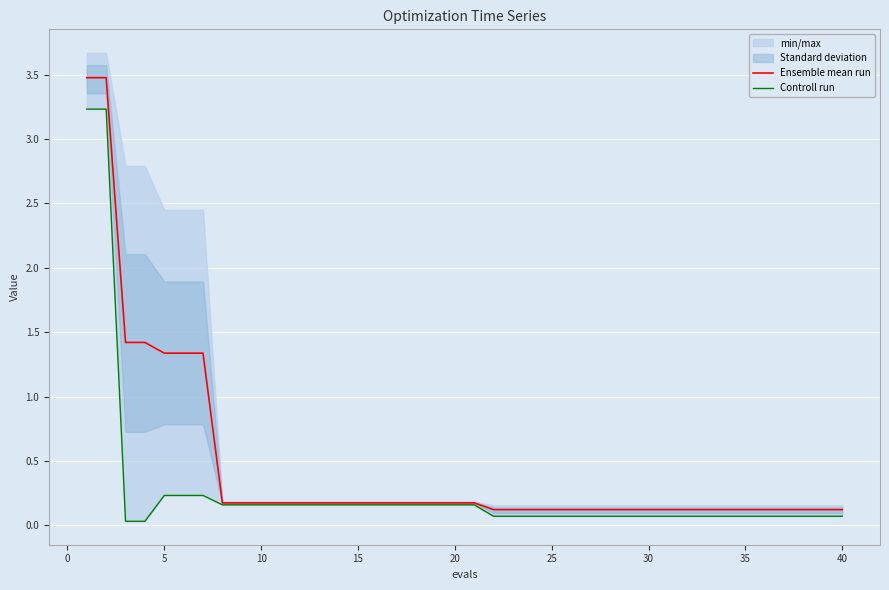

What is the maximum value for Ensemble mean run?

3.5